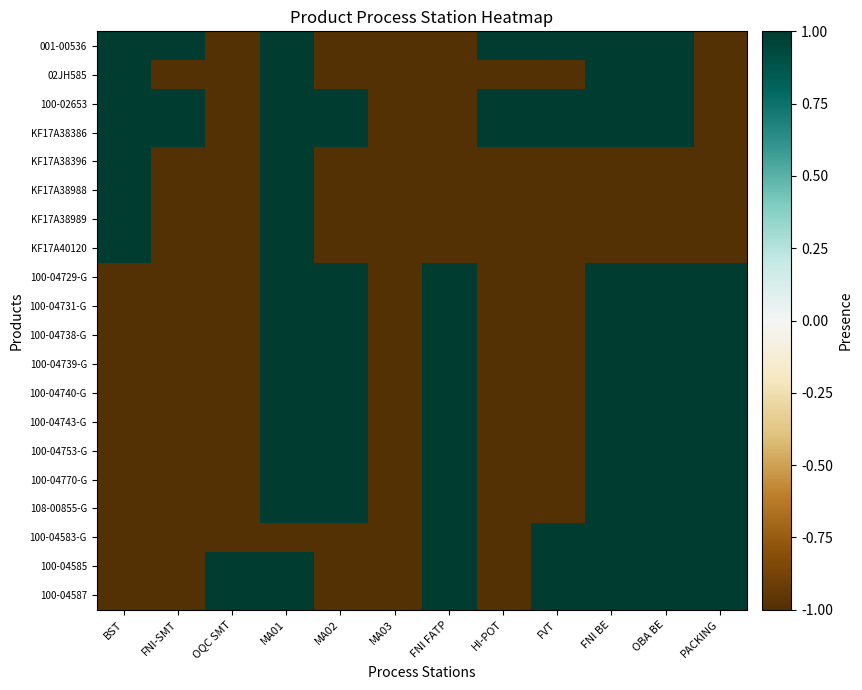

Which label corresponds to the largest value in the chart?

BST